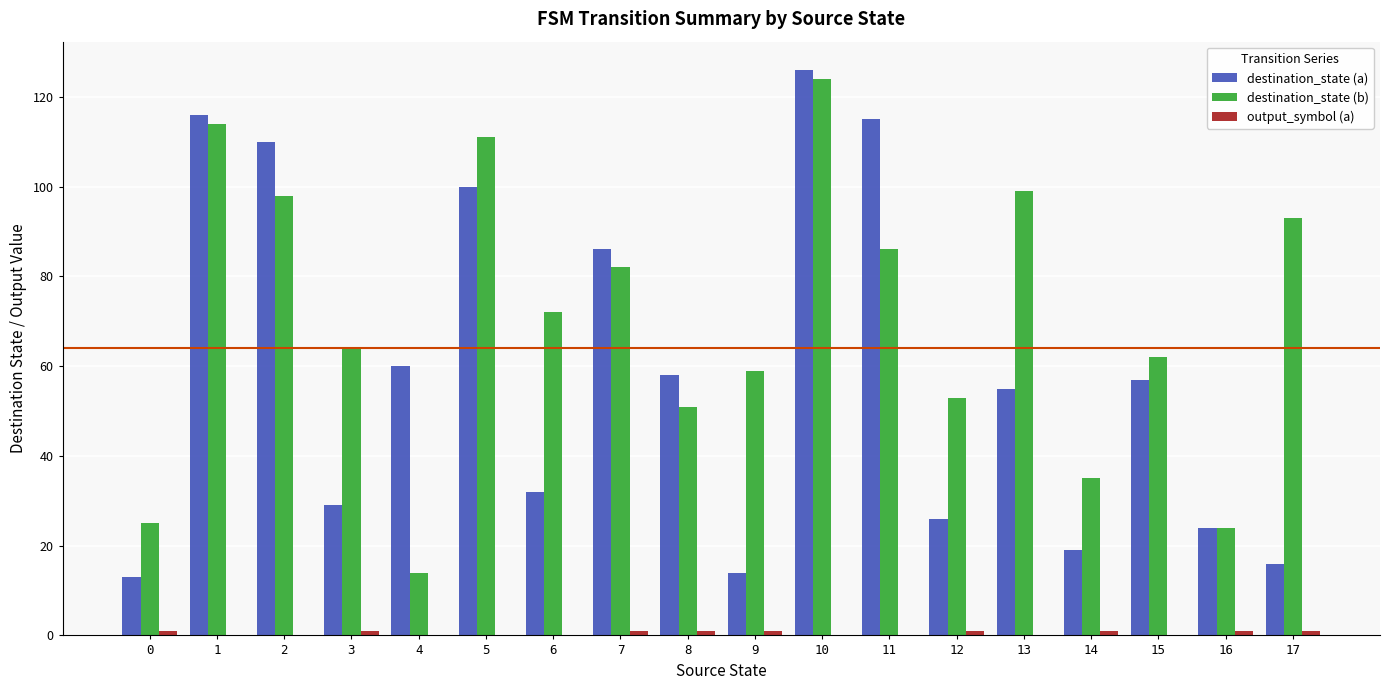

At which category does the chart reach its peak across all series?

10